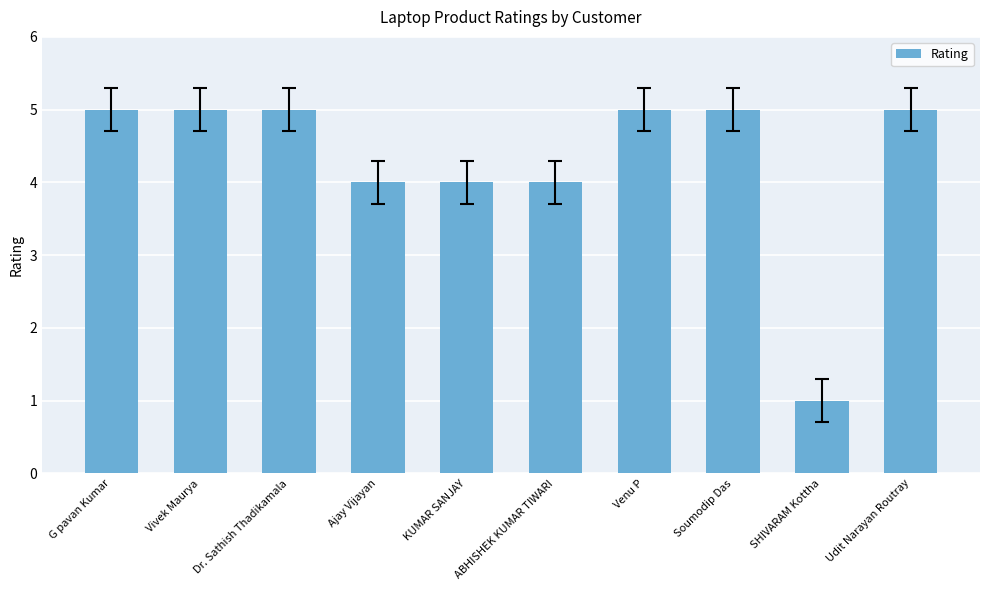

What value does the data have at SHIVARAM Kottha?

1